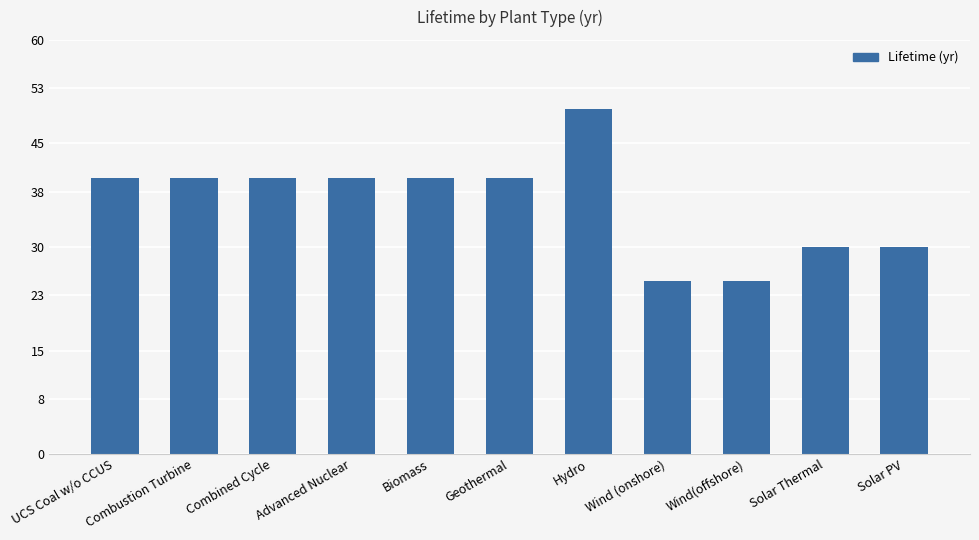

What is the difference between the maximum and second lowest values?

25